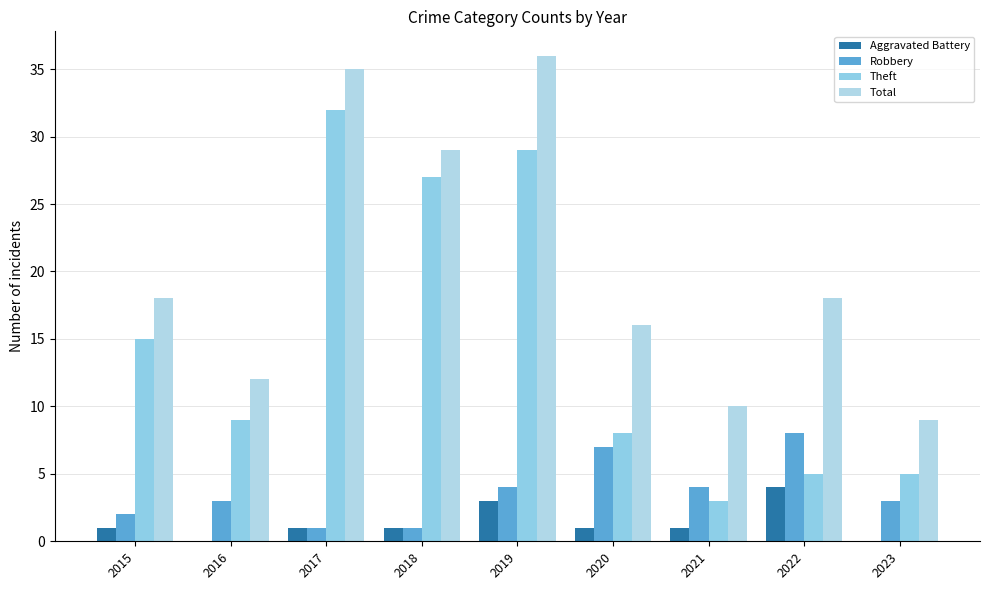

The Robbery series shows 2 at 2023. True or false?

False